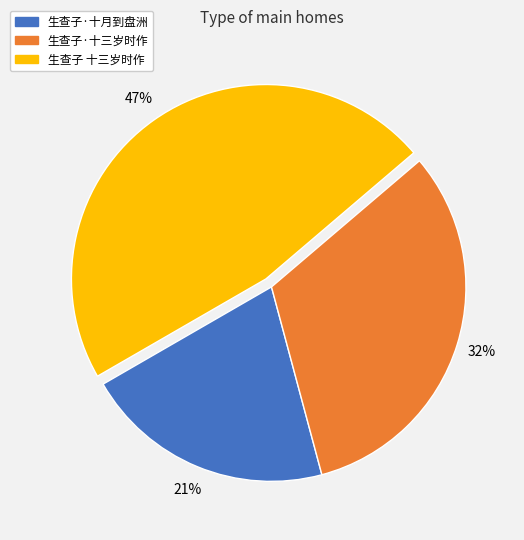

What percentage is the 生查子·十月到盘洲 slice, to the nearest percent?

21%